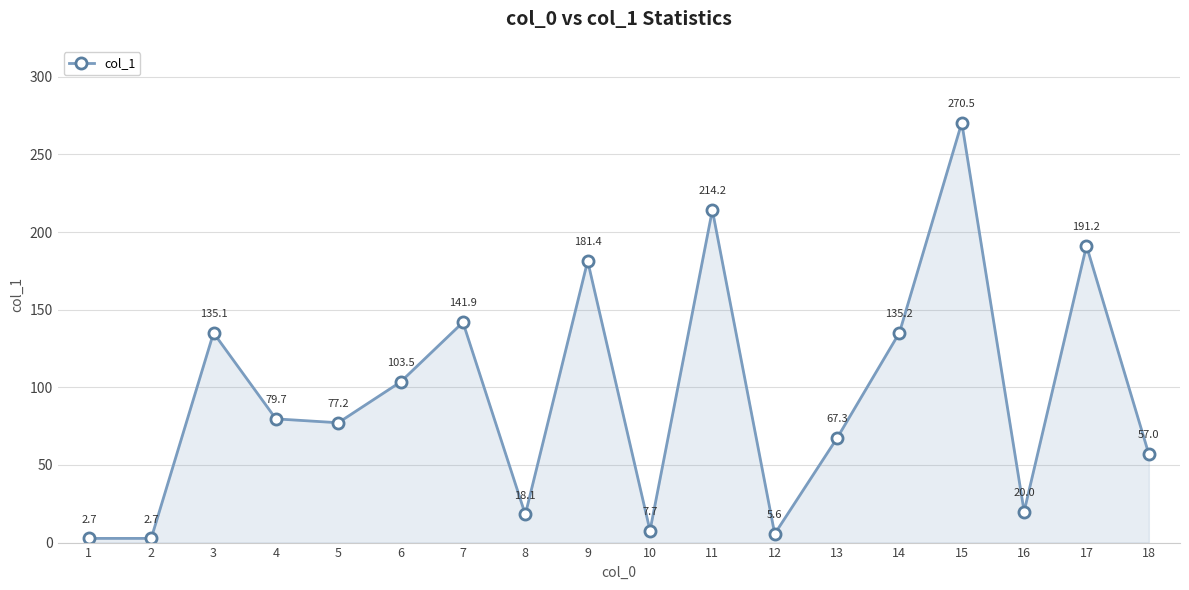

The value at 4 is 79.7. True or false?

True